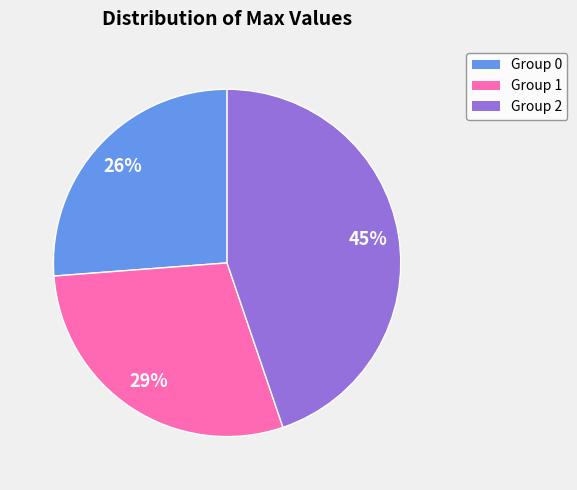

Does any single category account for the majority?

No